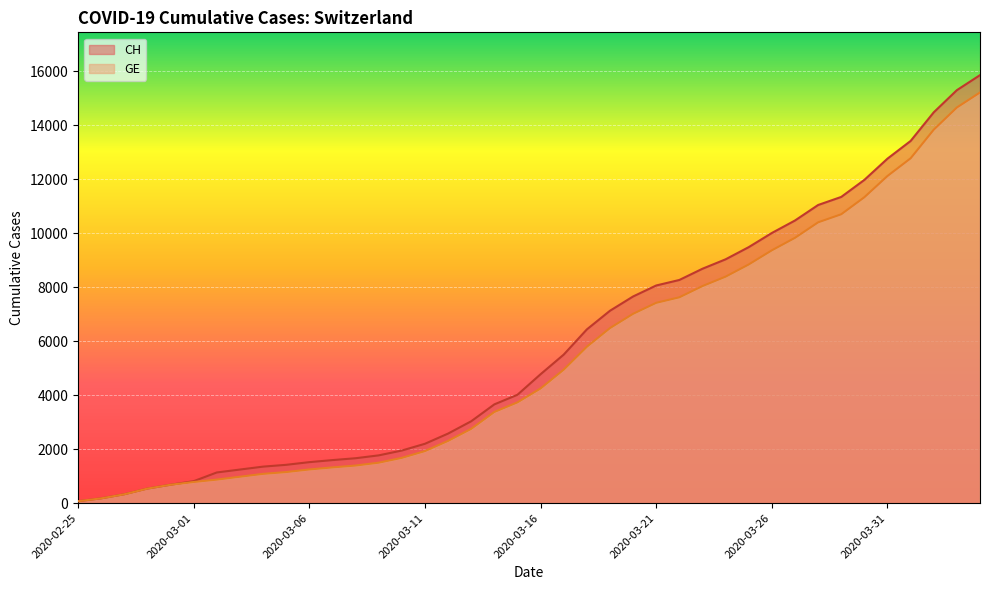

Rank the series by their average value, from lowest to highest.

GE, CH